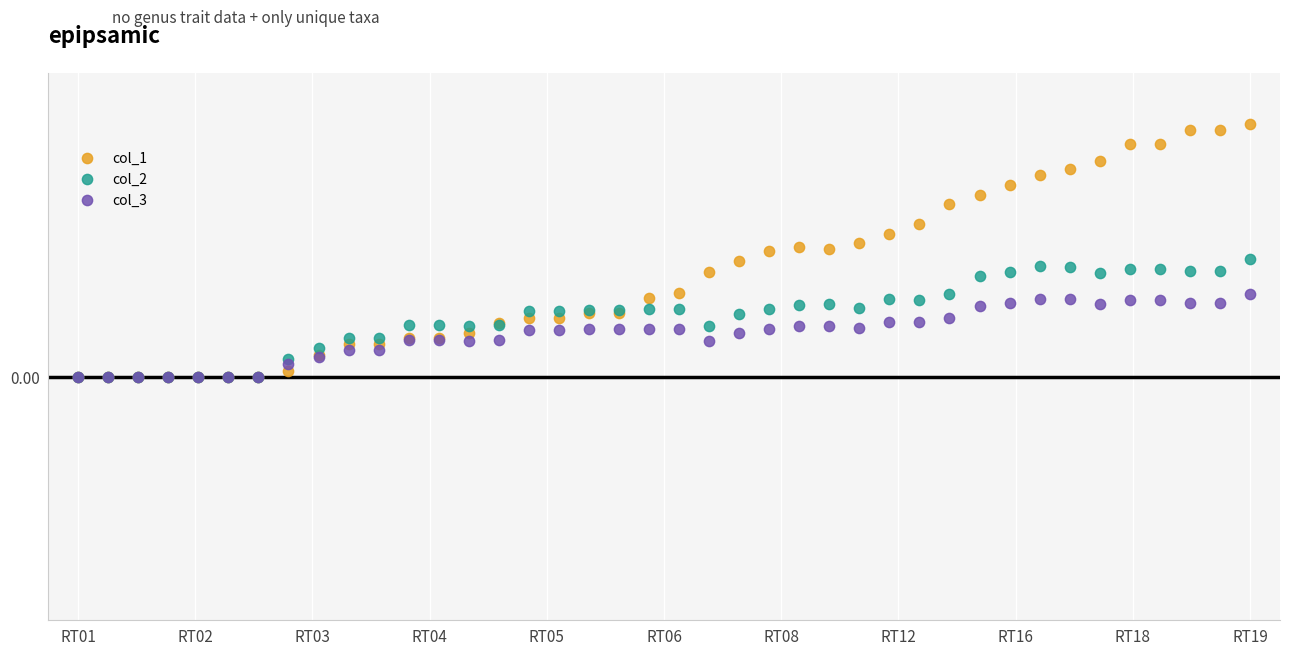

What are all the series names shown in the legend?

col_1, col_2, col_3